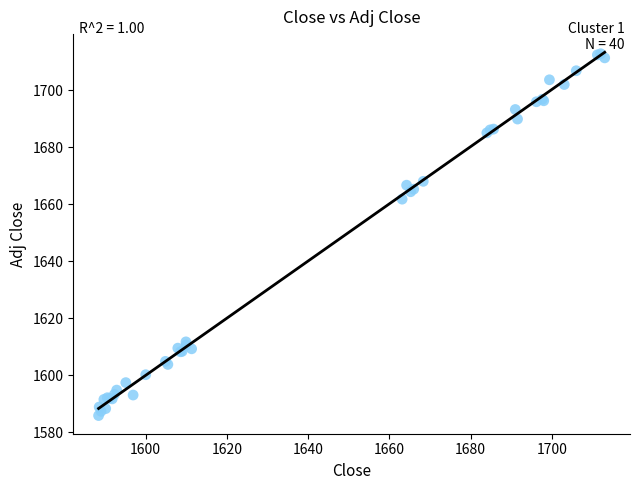

What Y value in the scatter plot is closest to 1649?

1661.8